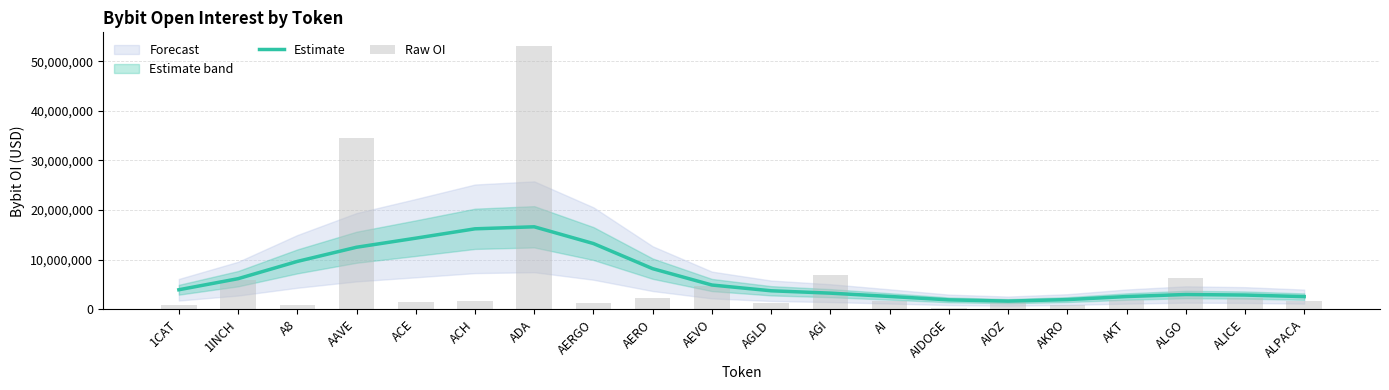

Which label corresponds to the largest value in the chart?

ADA